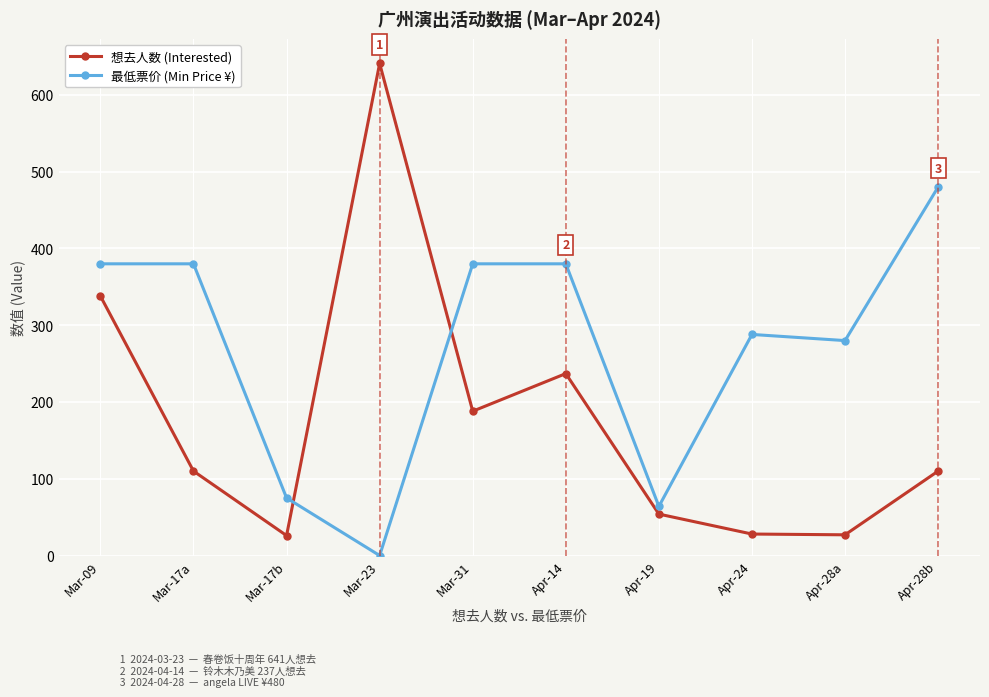

What is the value of the 最低票价 (Min Price ¥) point at the 8th from the left?

288